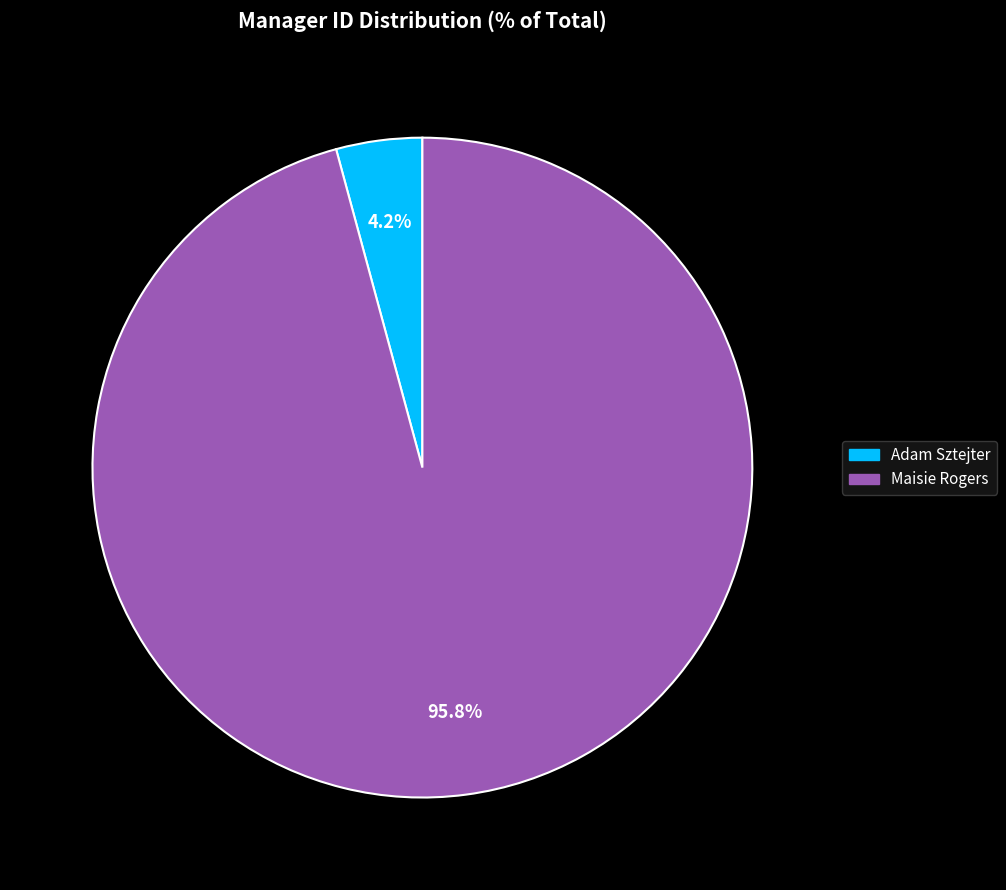

True or false: Adam Sztejter accounts for 19% of the total.

False